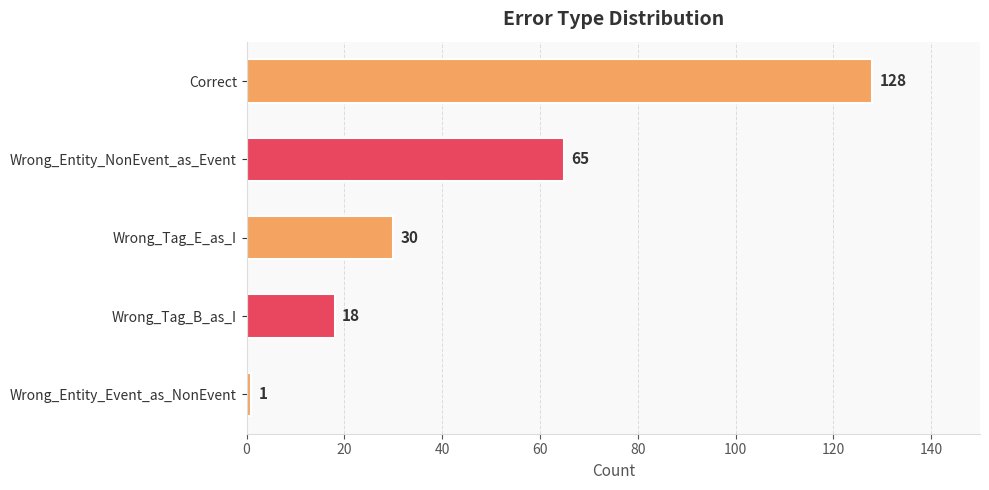

What position from the bottom is Wrong_Tag_E_as_I?

3